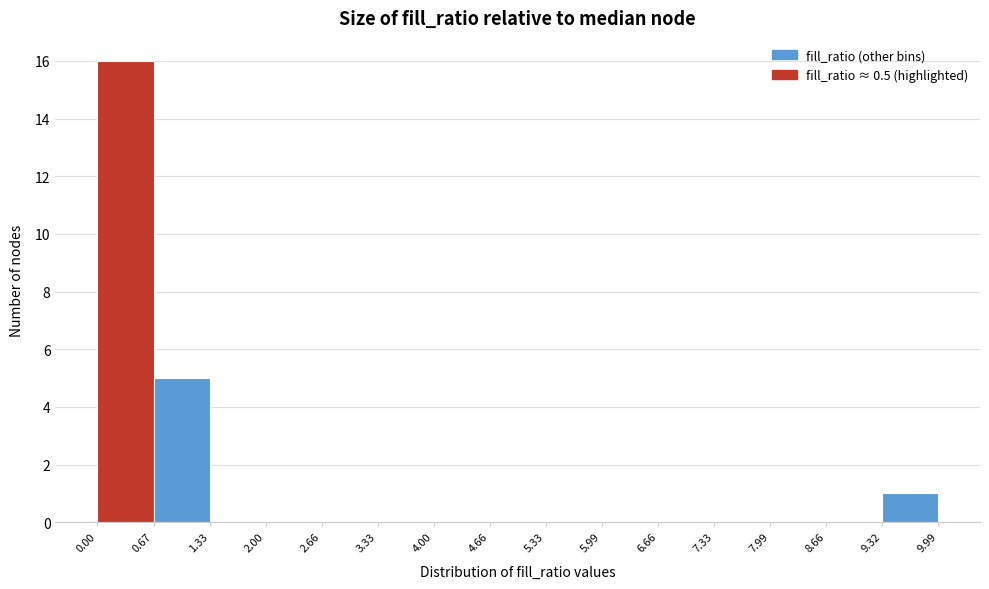

Reading left to right, list every bar in this chart as the range it spans on the x-axis followed by its height. The values are not printed on the chart, so give them approximately, as read against the axis.

0.00 to 0.67: 16
0.67 to 1.33: 5
1.33 to 2.00: 0
2.00 to 2.66: 0
2.66 to 3.33: 0
3.33 to 4.00: 0
4.00 to 4.66: 0
4.66 to 5.33: 0
5.33 to 5.99: 0
5.99 to 6.66: 0
6.66 to 7.33: 0
7.33 to 7.99: 0
7.99 to 8.66: 0
8.66 to 9.32: 0
9.32 to 9.99: 1